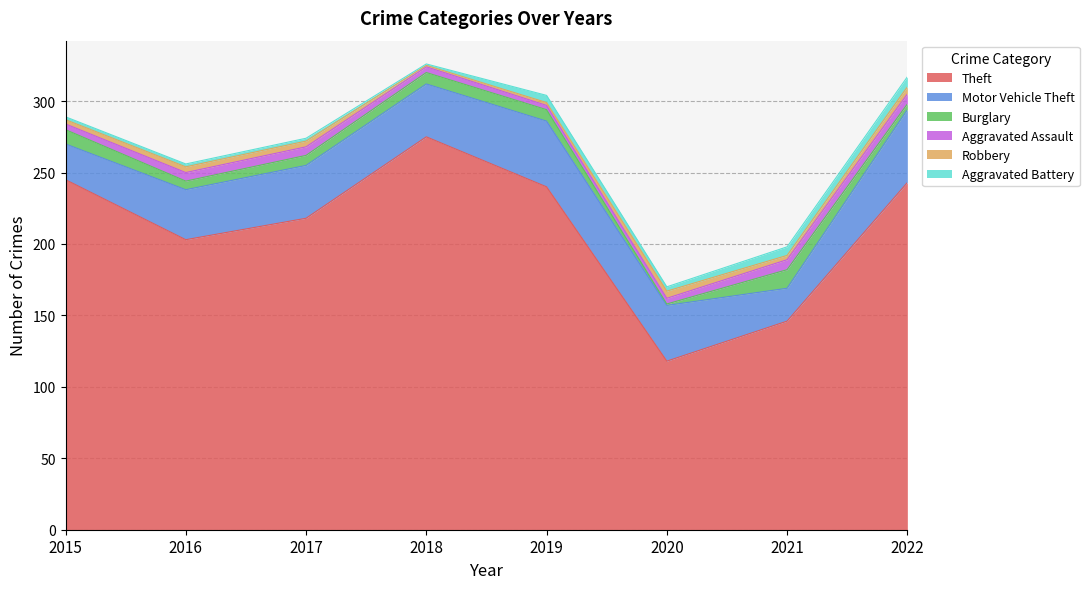

Where is Aggravated Assault nearest to the value 5?

2015